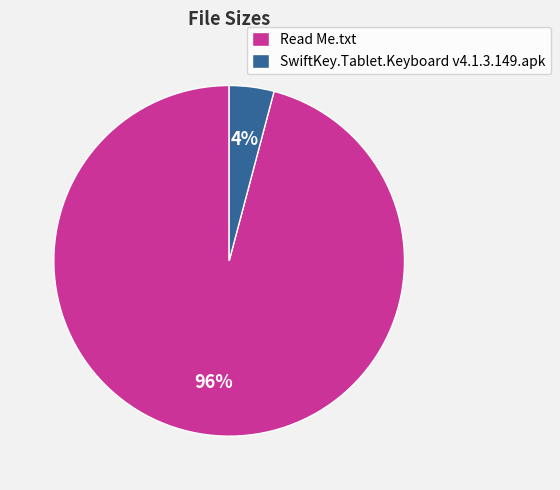

To the nearest percent, what is the difference between the SwiftKey.Tablet.Keyboard v4.1.3.149.apk and Read Me.txt slice percentages?

92%